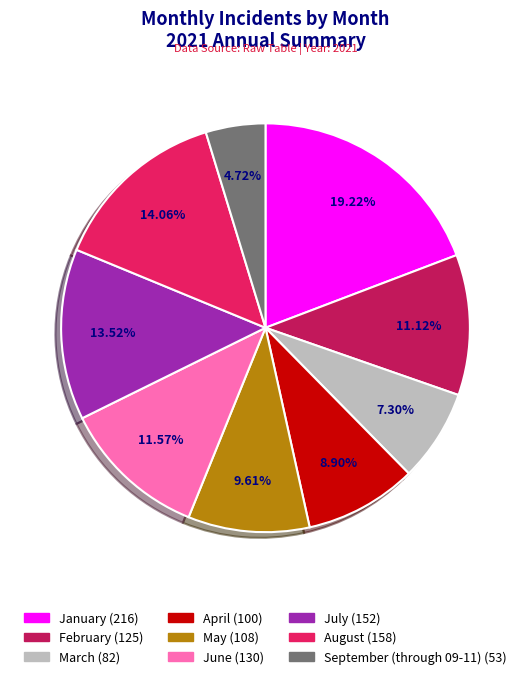

Which category has the biggest portion of the pie?

January